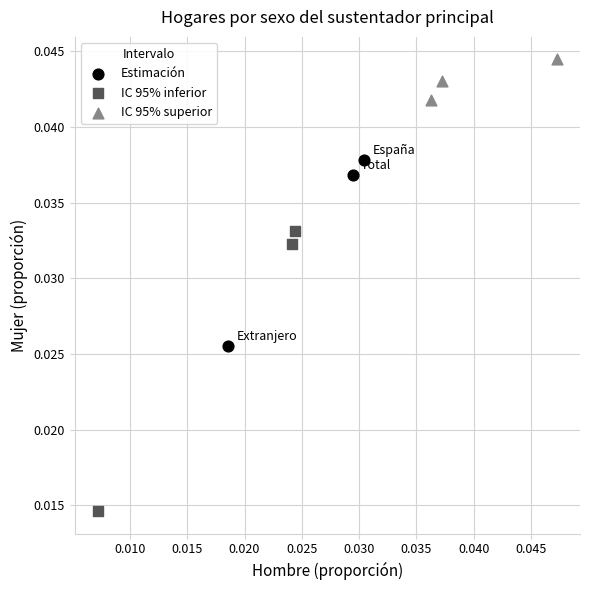

Which series has the widest spread of Y values?

IC 95% inferior